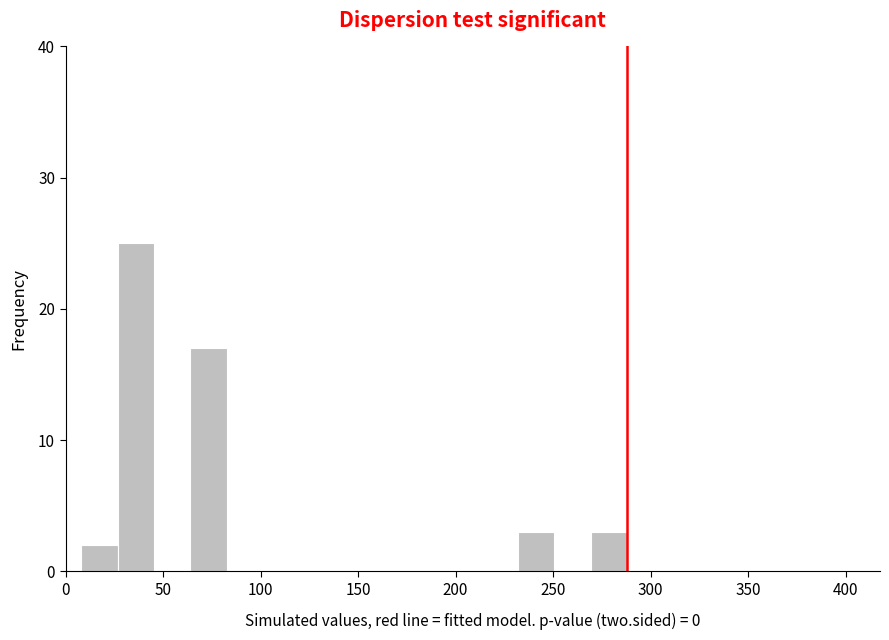

Around what value on the x-axis is the tallest bar? Give the approximate position of its centre, as read against the axis.

35